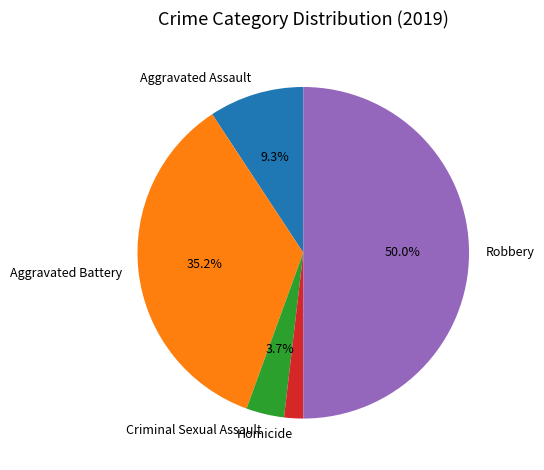

To the nearest percent, what percentage of the pie is Homicide?

2%